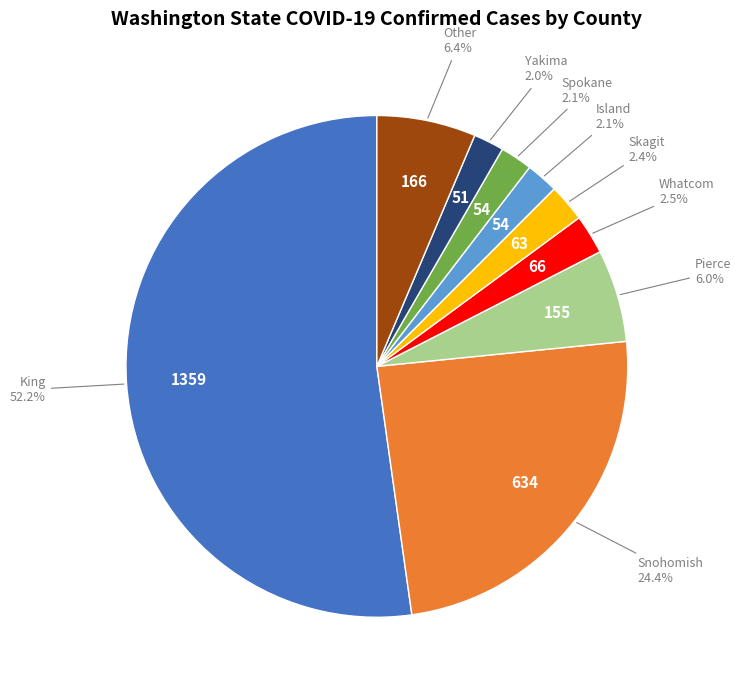

How many slices are in this pie chart?

9